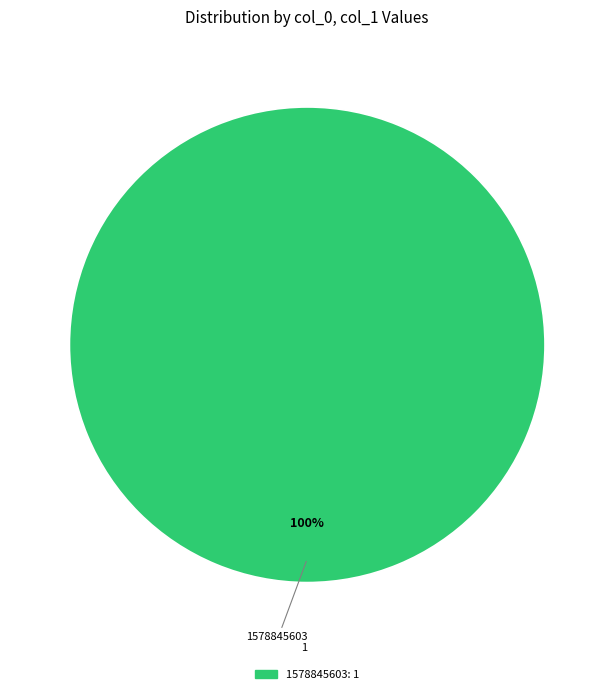

Is there any slice that represents more than half of the pie?

Yes